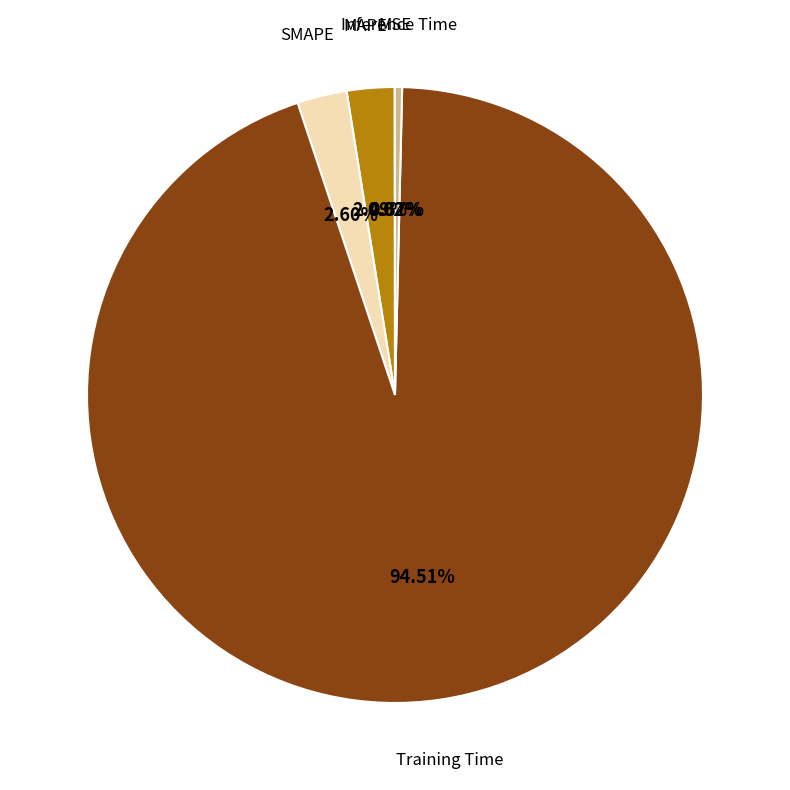

To the nearest percent, what is the average slice percentage?

20%